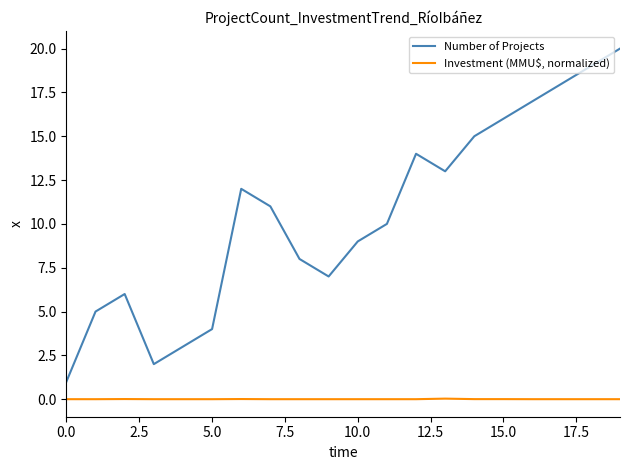

True or false: Number of Projects and Investment (MMU$, normalized) intersect in this chart.

False